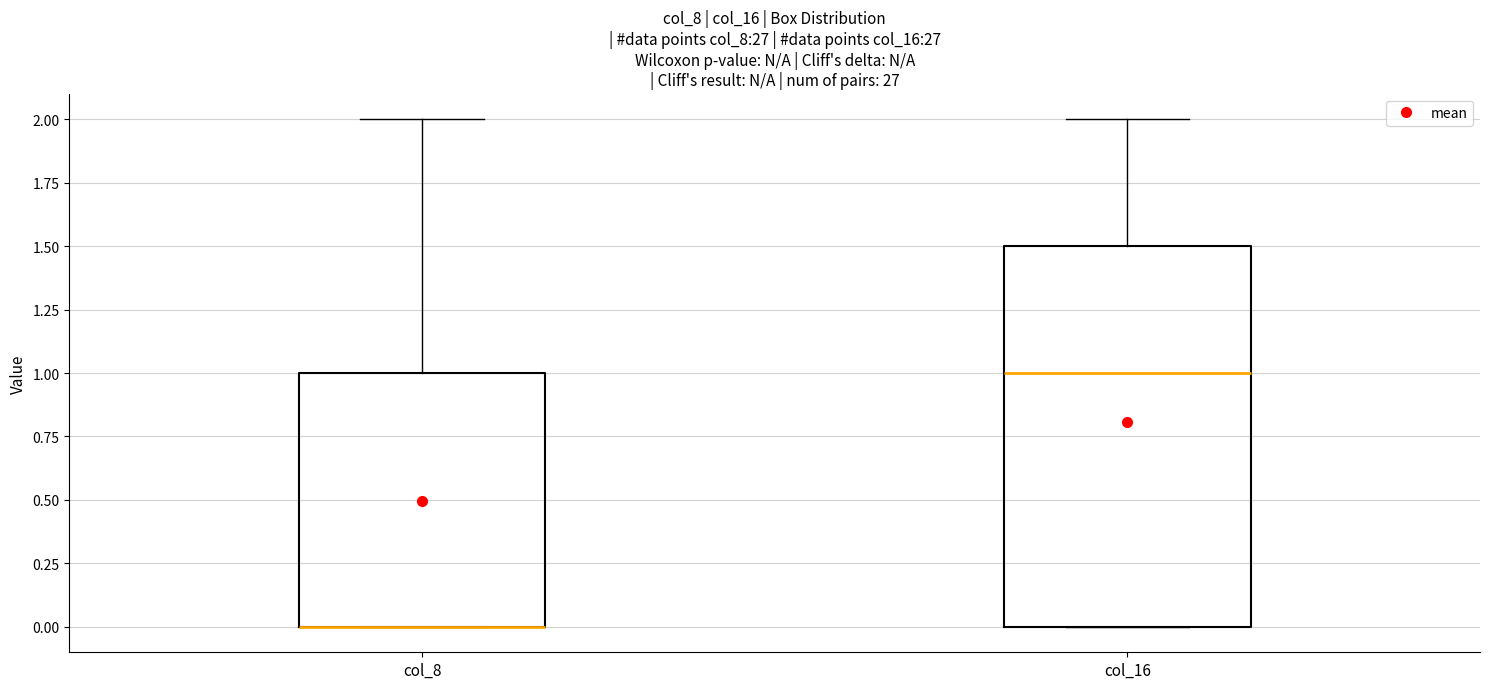

Reading left to right, read every box against the y-axis: the position of its median line, the range the box covers, and the ends of its whiskers. The values are not printed on the chart, so give them approximately, as read against the axis.

col_8: median 0.0 (drawn on the box's lower edge), box 0.0 to 1.0, whiskers 0.0 to 2.0
col_16: median 1.0, box 0.0 to 1.5, whiskers 0.0 to 2.0